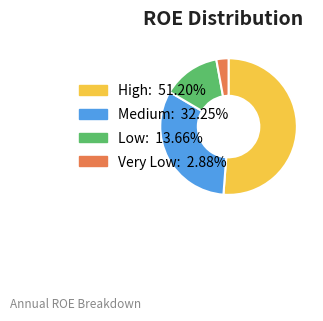

Is there any slice that represents more than half of the pie?

Yes